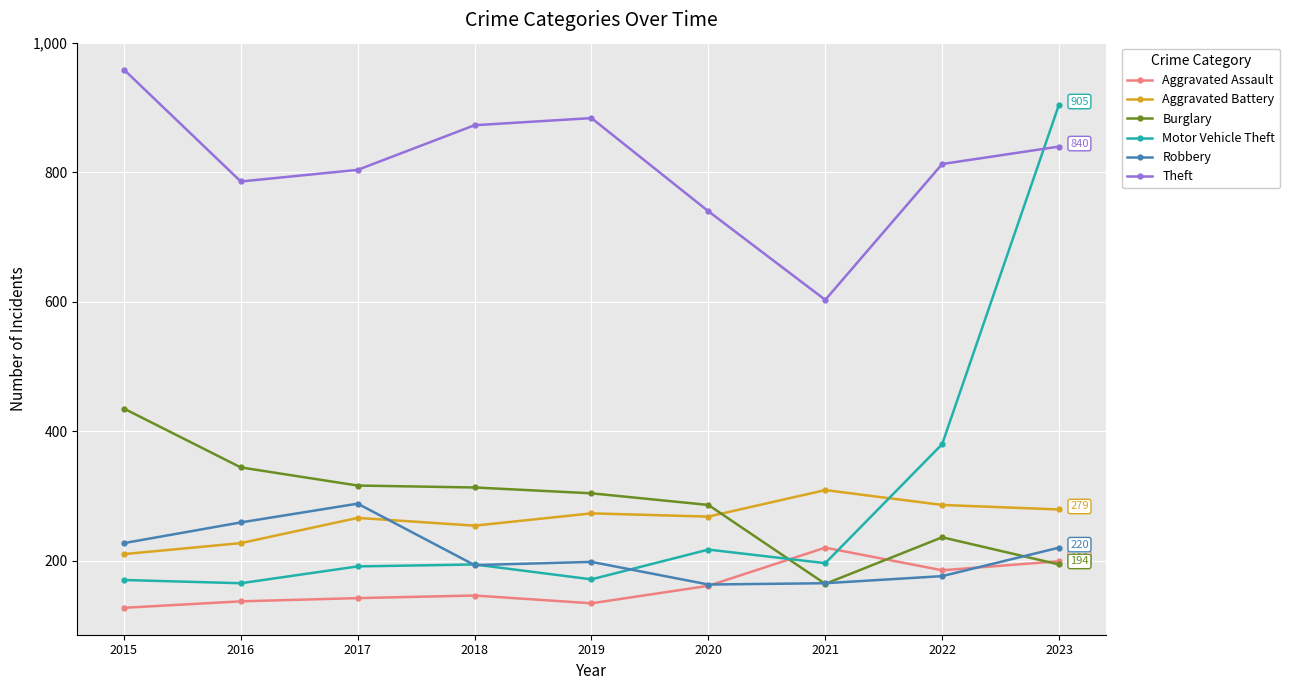

In Robbery, how many points are higher than both neighbors (excluding endpoints)?

2